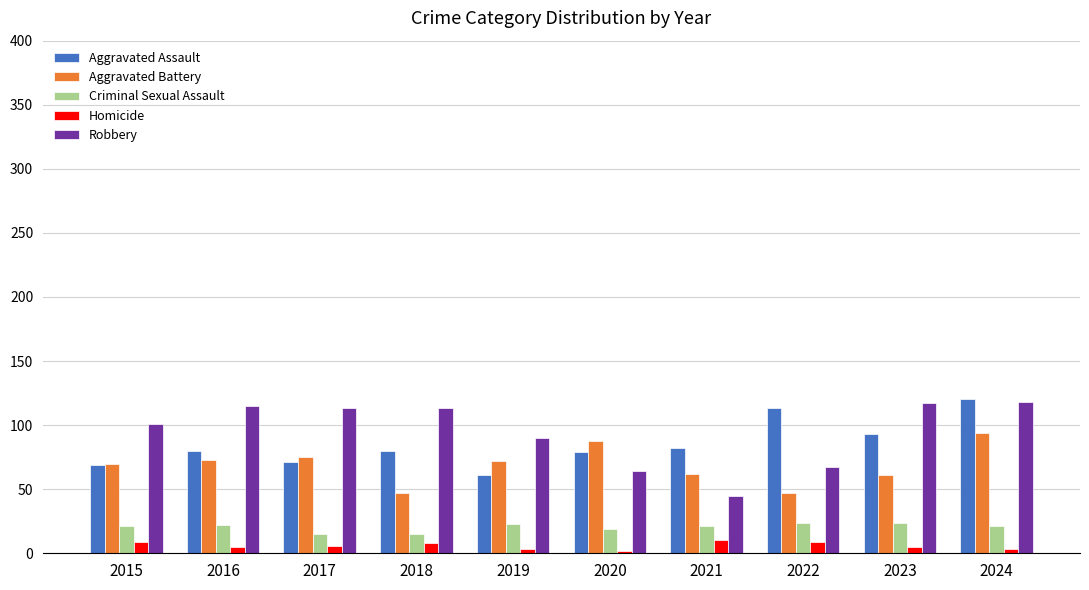

Which series changed the most between 2020 and 2023?

Robbery